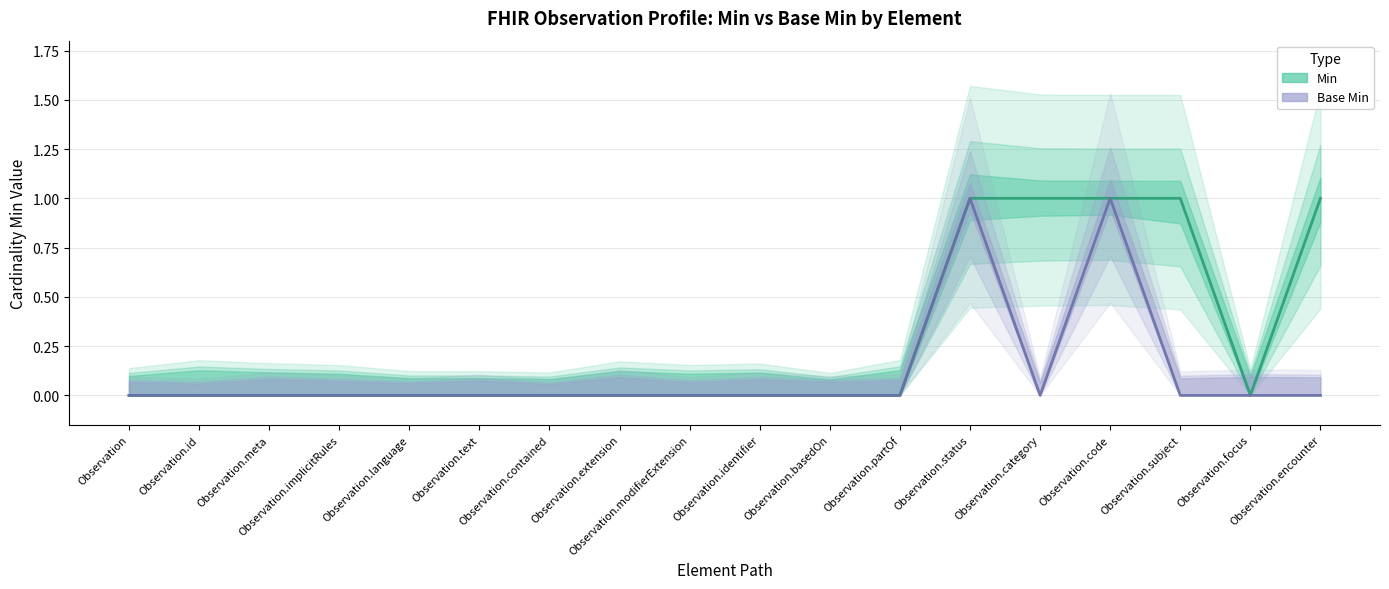

True or false: Base Min (center) and Min (center) intersect in this chart.

False